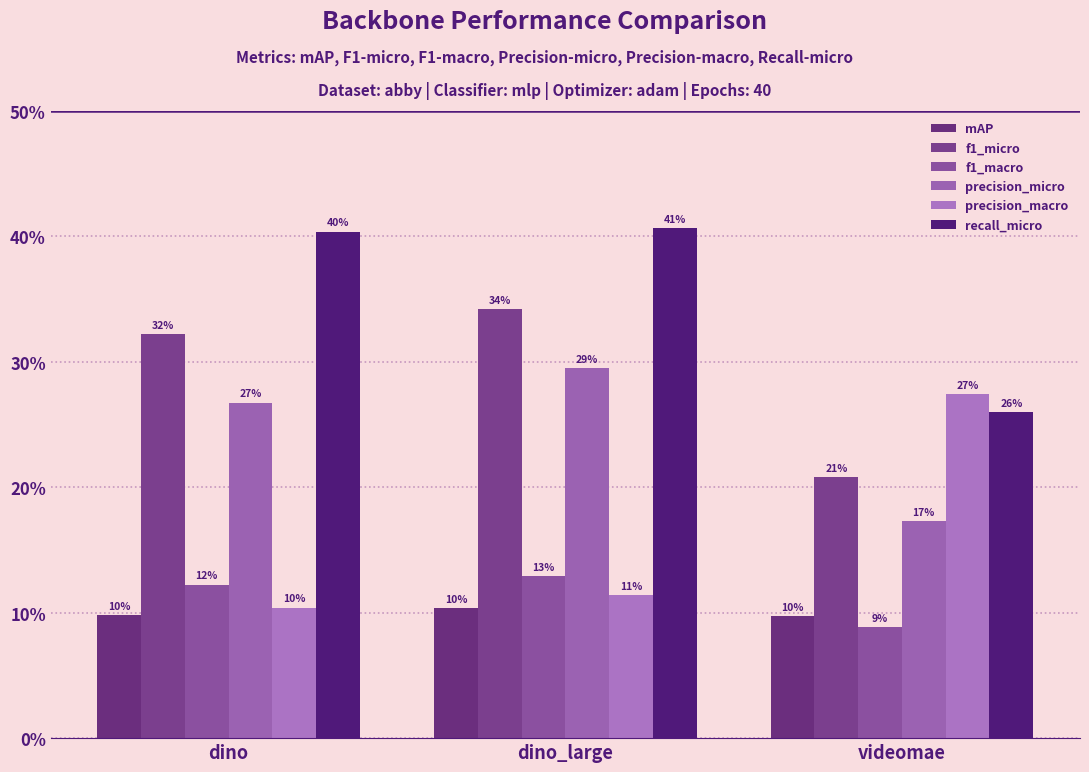

Does the chart contain any negative values?

No